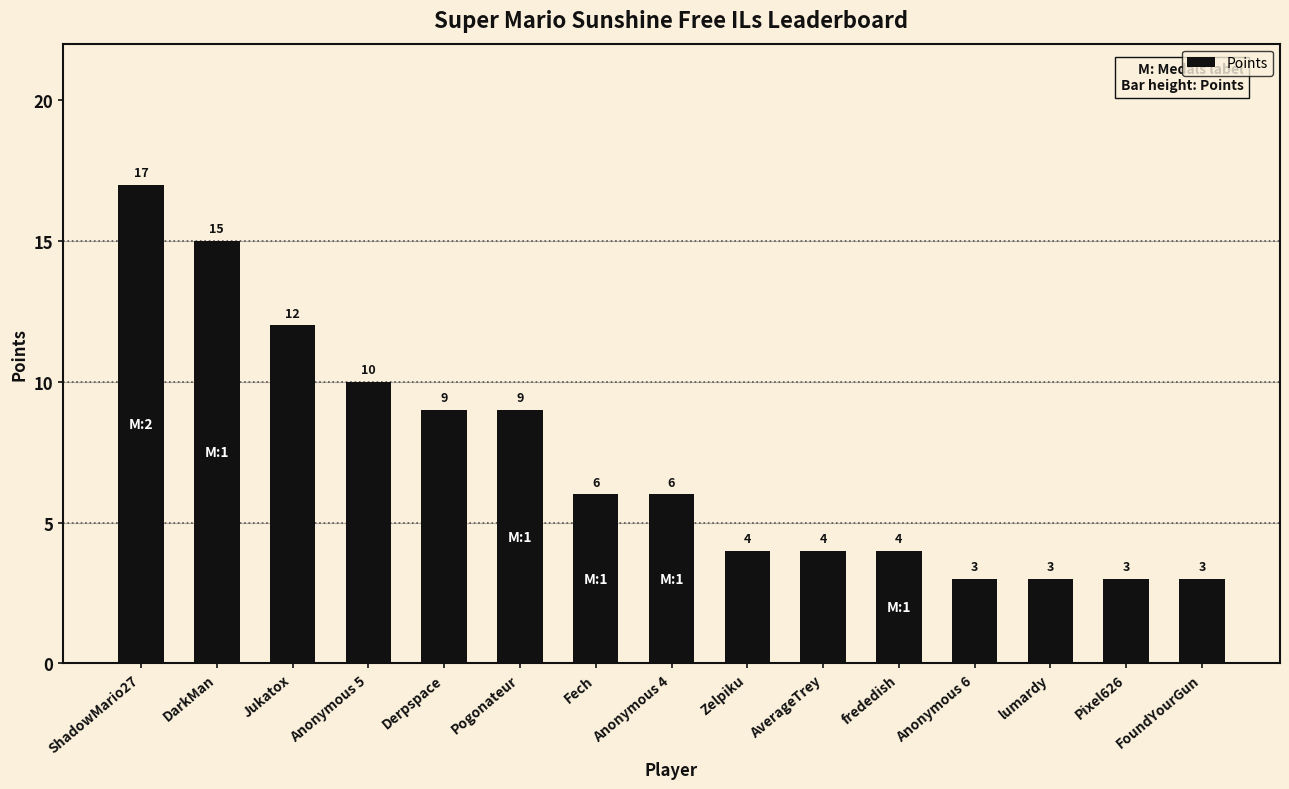

What is the minimum value shown in the chart?

3